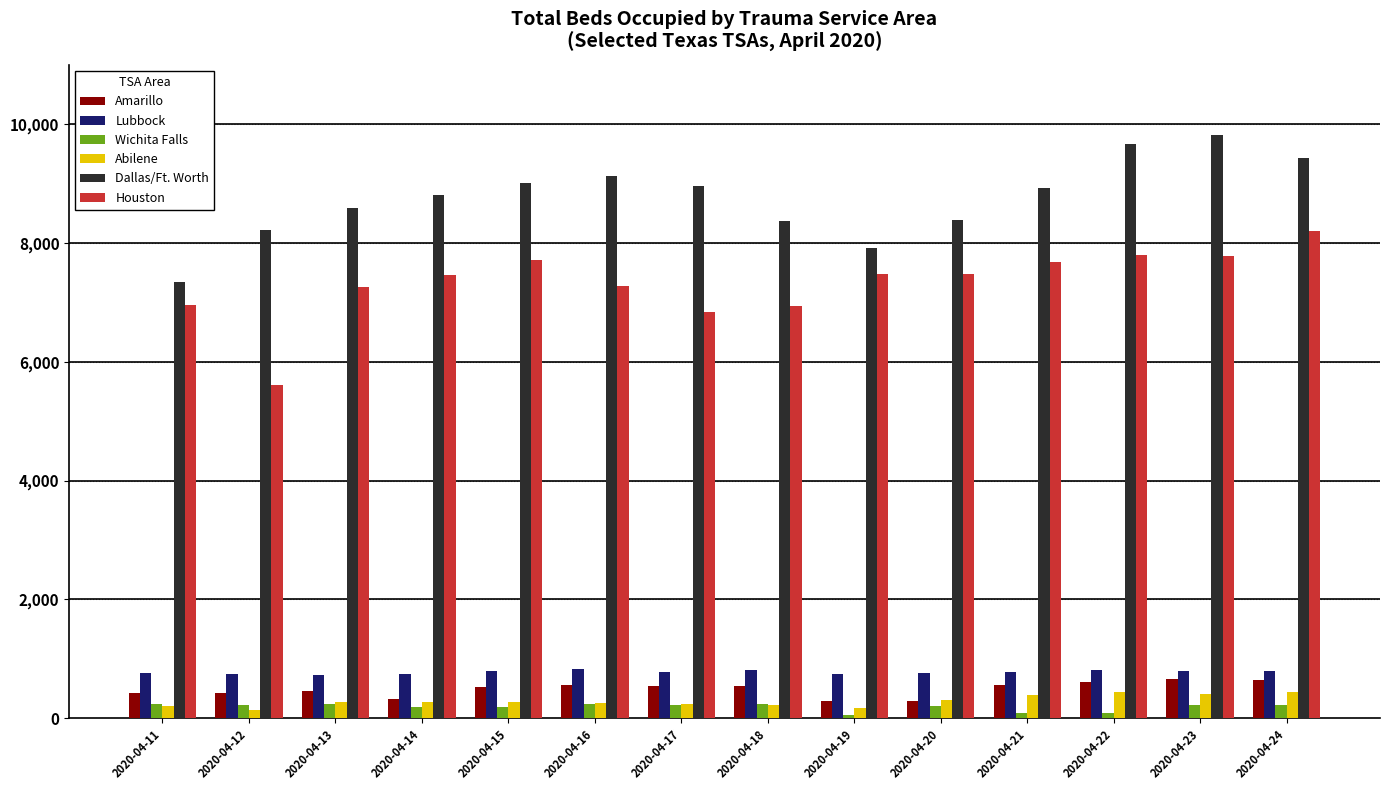

What is the difference between the maximum and minimum values in the Lubbock series?

89